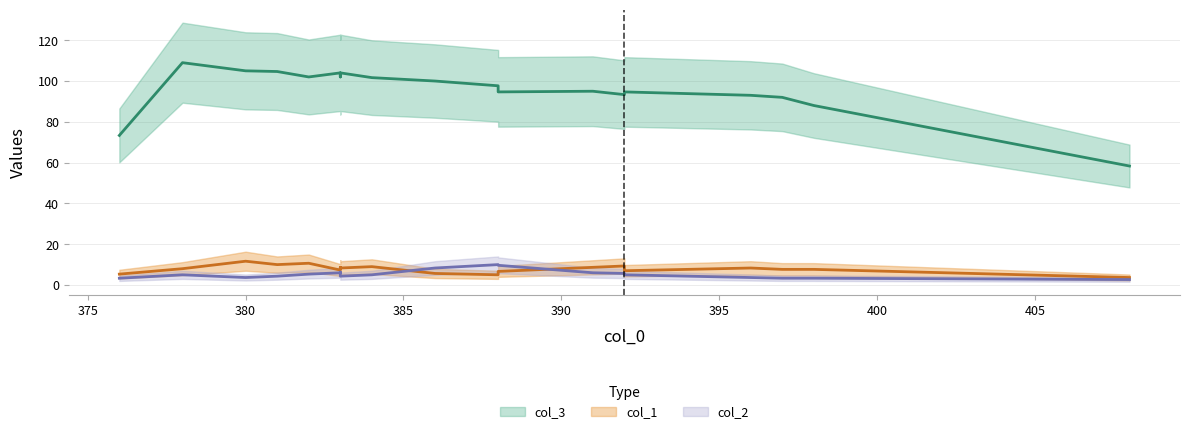

How many values in the col_1 series are below 8?

8